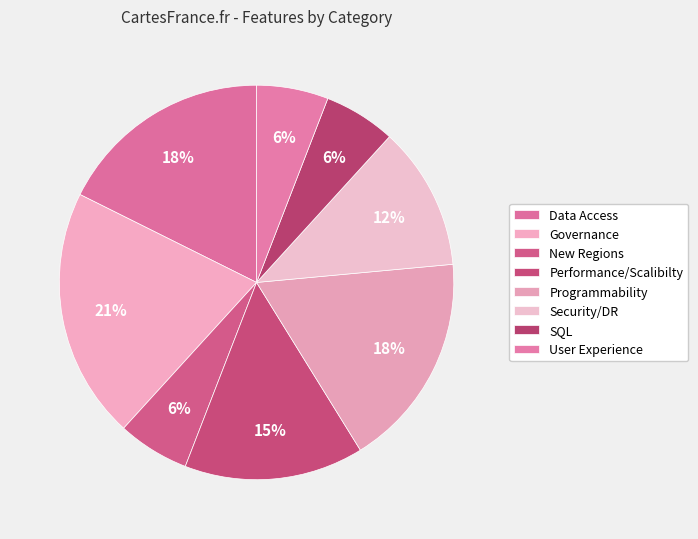

What is the largest slice in the pie chart?

Governance